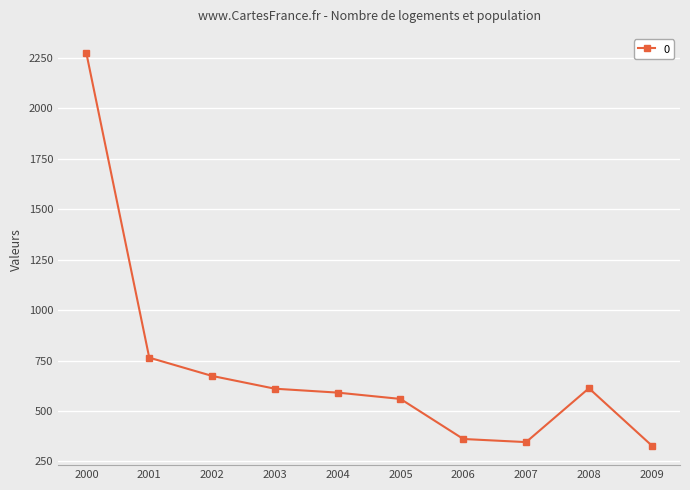

What is the value of the 5th point from the left?

591.1